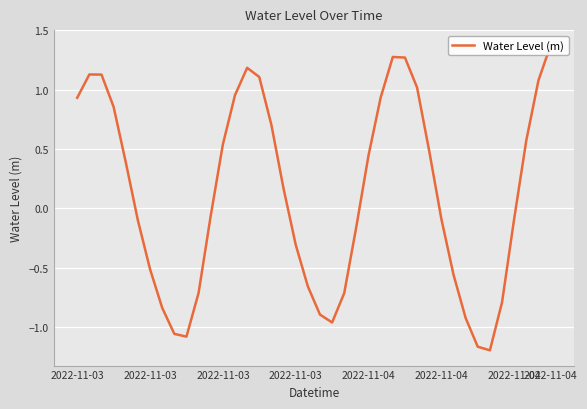

What is the difference between the maximum and minimum values?

2.6